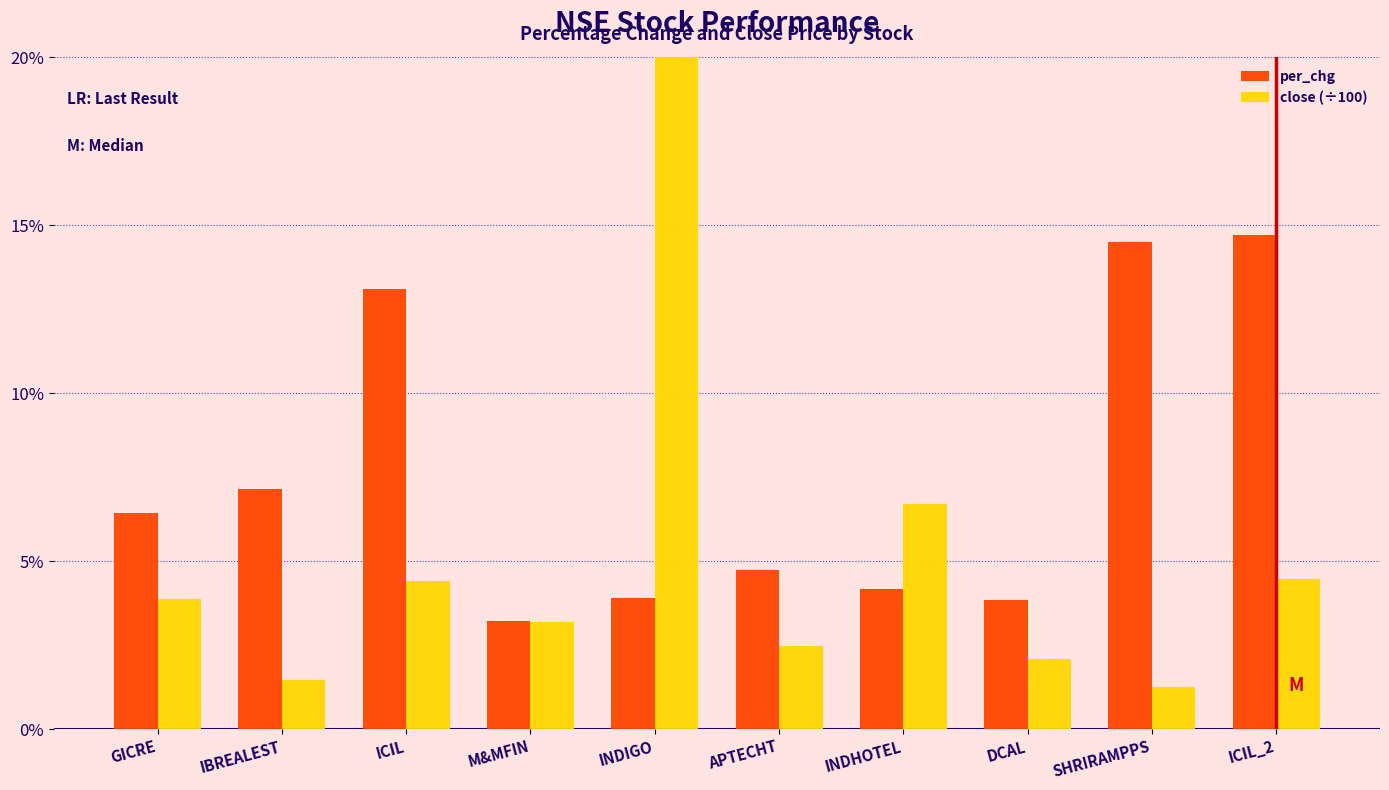

Where does the close (÷100) series first go above 3?

GICRE